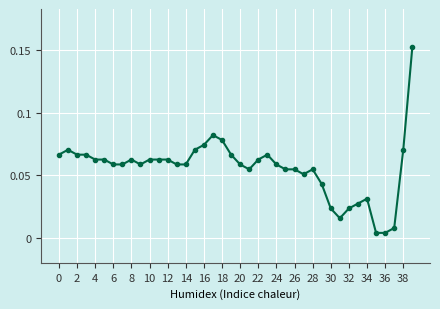

True or false: the data has more than 0 interior local peaks.

True